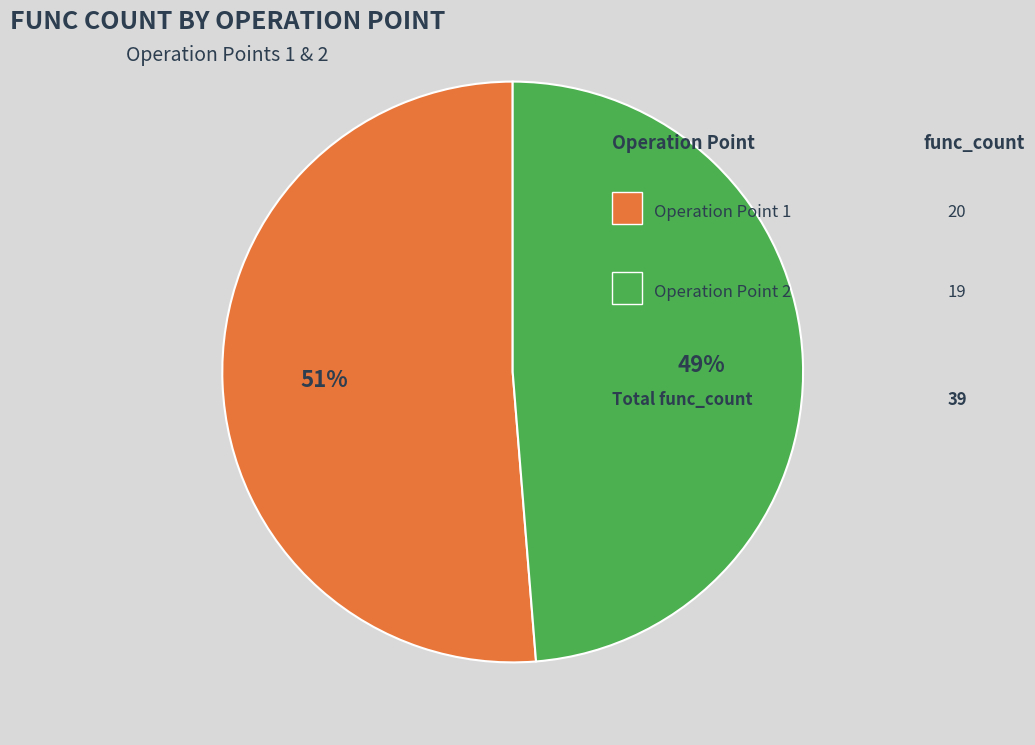

To the nearest percent, what is the average slice percentage?

50%